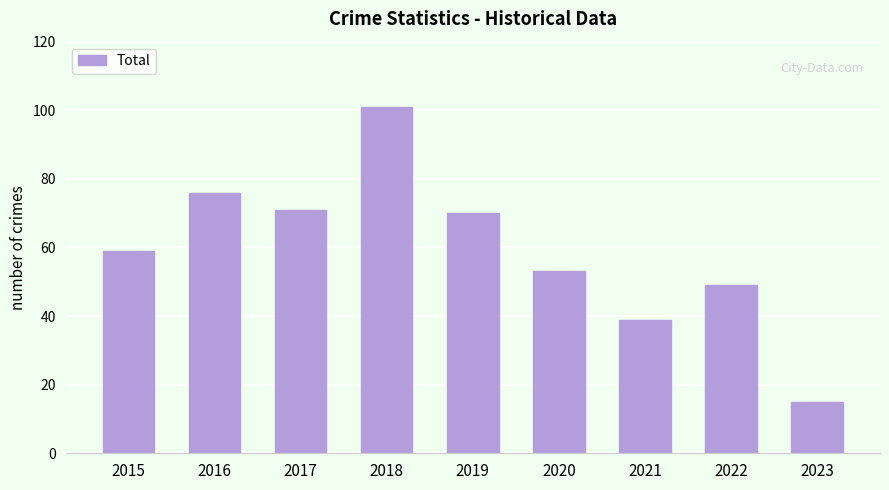

Rank the categories by value from lowest to highest.

2023, 2021, 2022, 2020, 2015, 2019, 2017, 2016, 2018